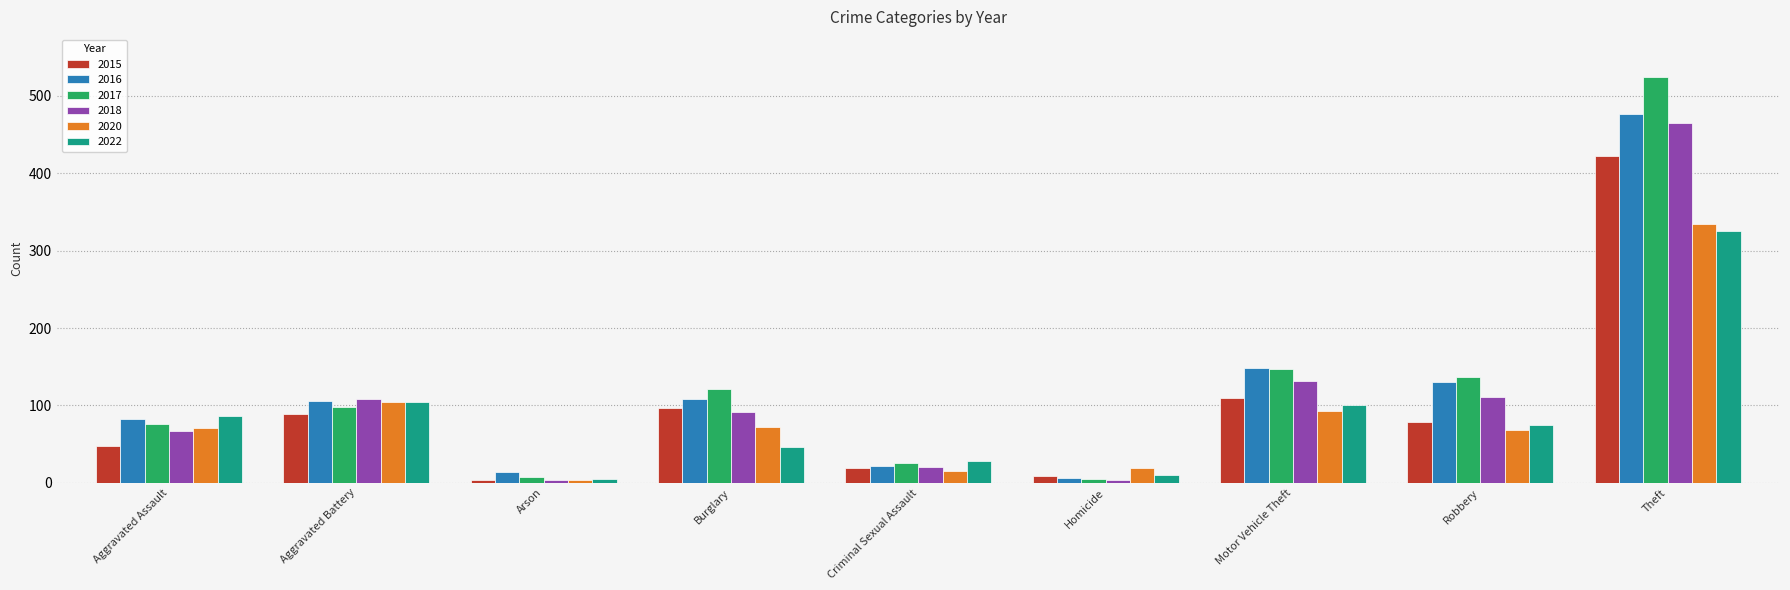

At which category is the sum across all series the highest?

Theft